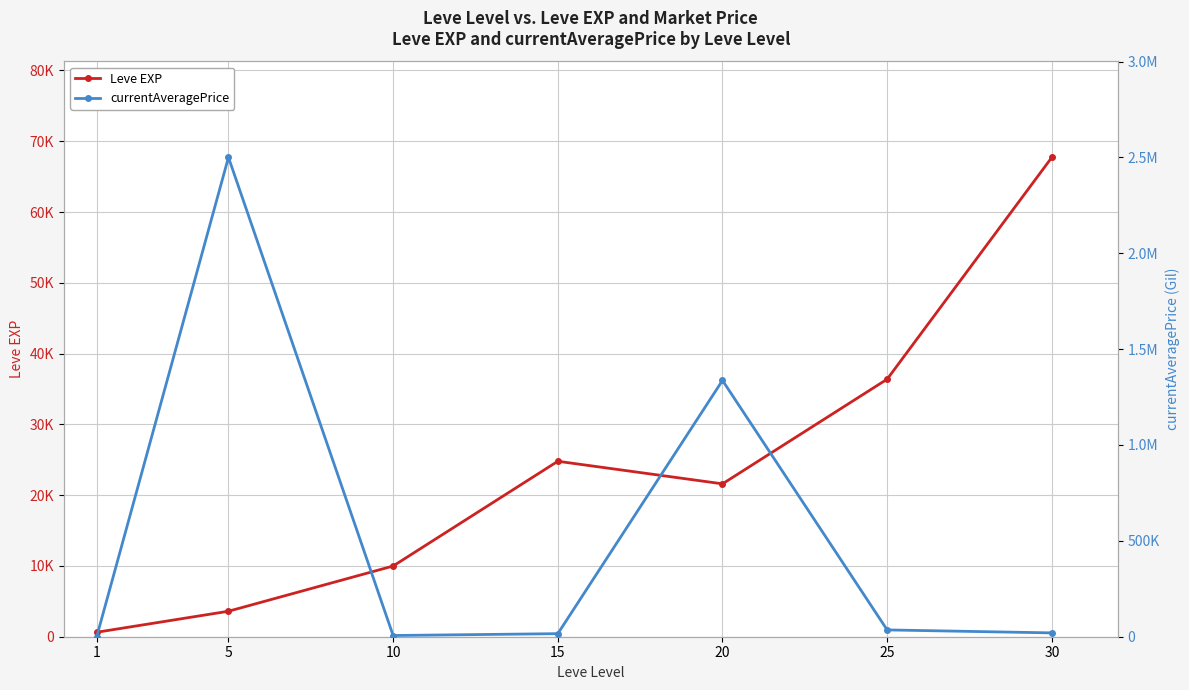

Which series has the largest total across all categories?

currentAveragePrice